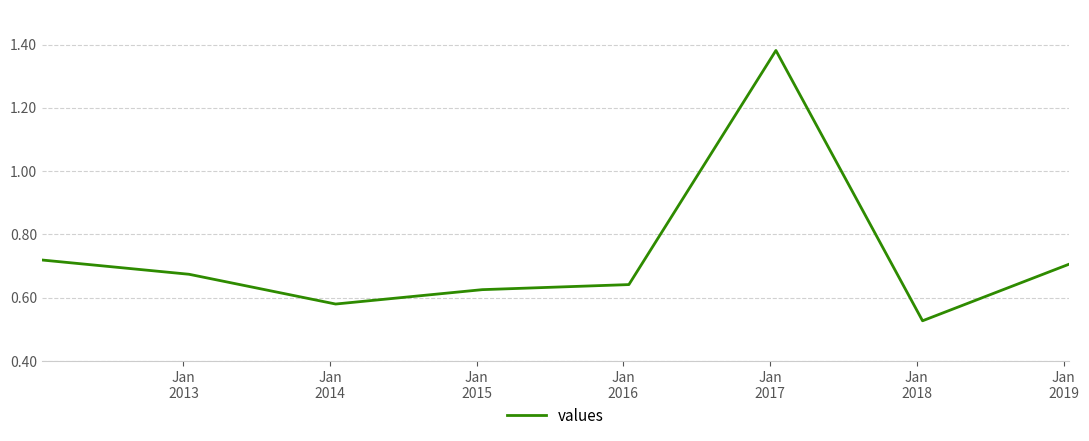

How many values are between 0 and 1?

7